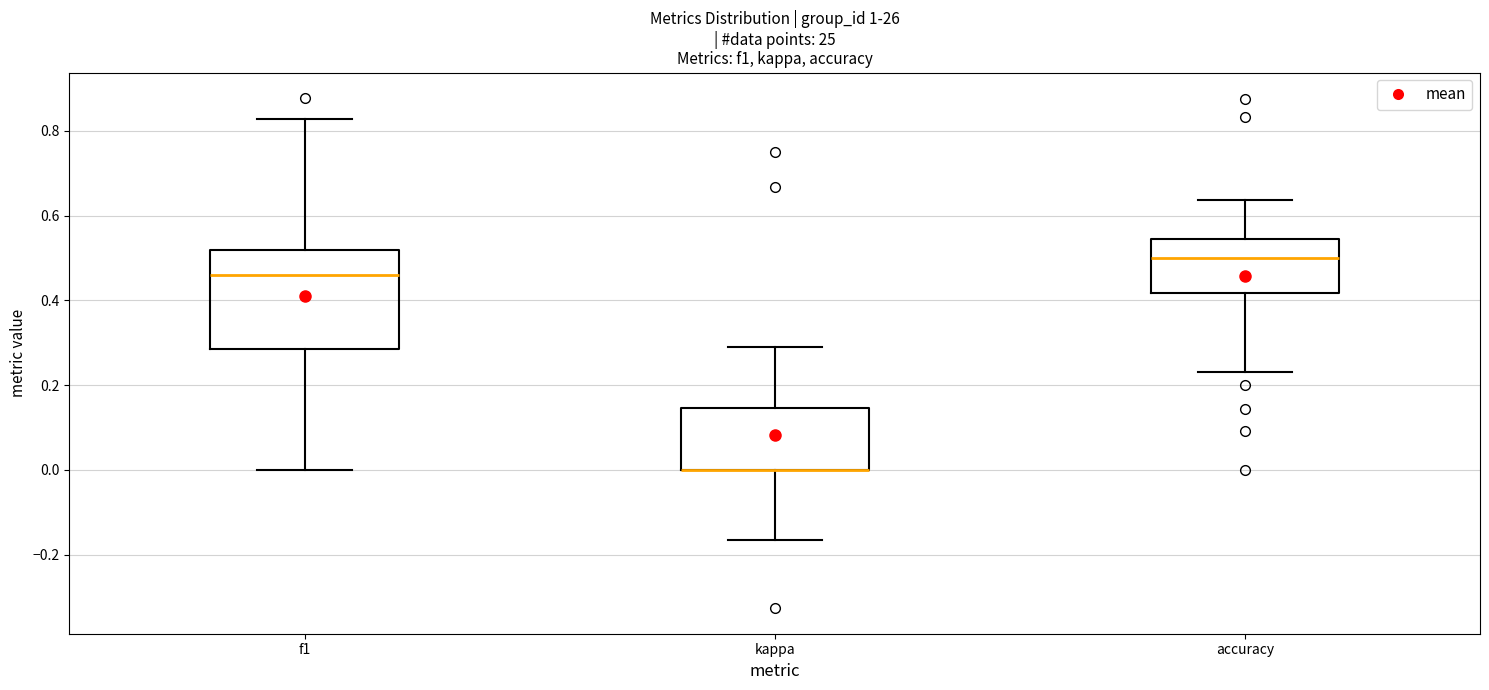

Comparing the boxes themselves (not the whiskers), which one is the tallest?

f1